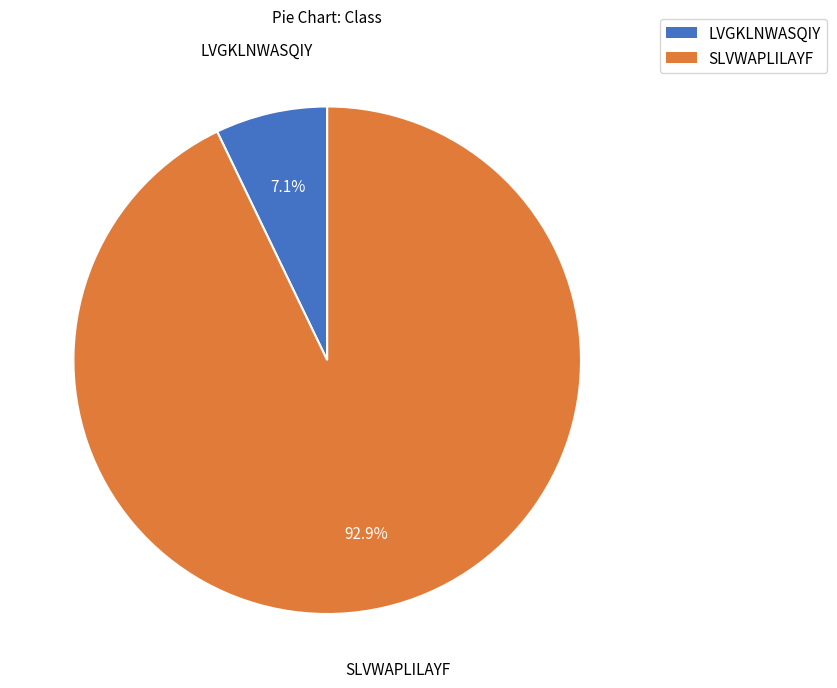

To the nearest percent, what is the difference between the largest and smallest slice percentages?

86%